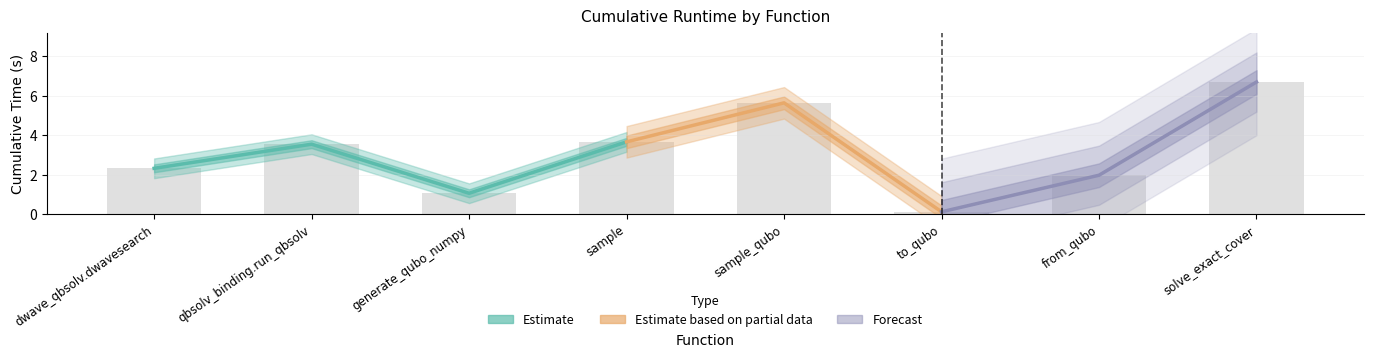

Between dwave_qbsolv.dwavesearch and solve_exact_cover, which is larger?

solve_exact_cover